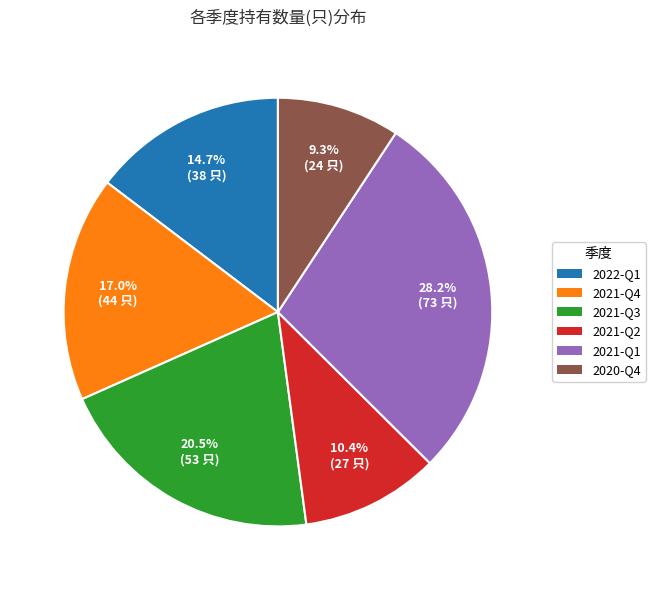

To the nearest percent, what percentage of the pie is 2020-Q4?

9%